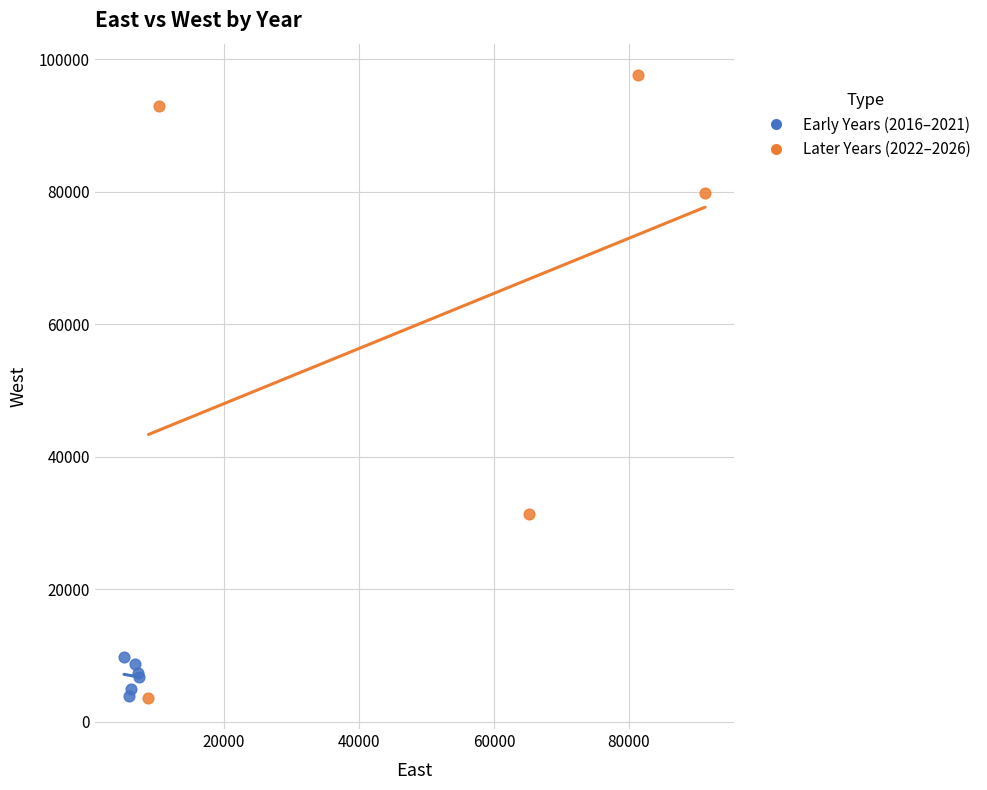

Which series contains the highest Y value?

Later Years (2022–2026)